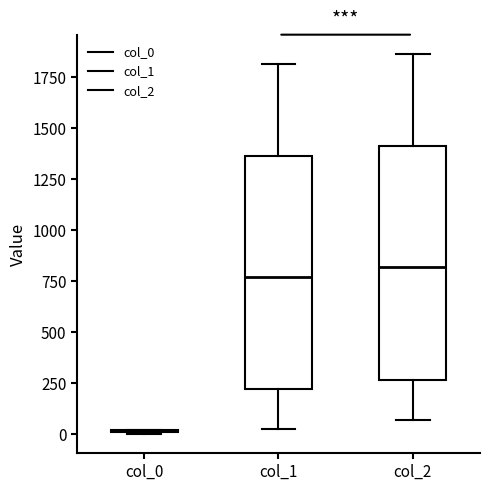

Reading left to right, transcribe this box plot: for each box, give where its median line is, the range the box spans, and where its two whiskers end, as read against the y-axis. The values are not printed on the chart, so give them approximately, as read against the axis.

col_0: box collapsed to a line at 0, whiskers 0 to 0
col_1: median 750, box 200 to 1350, whiskers 50 to 1800
col_2: median 800, box 250 to 1400, whiskers 50 to 1850